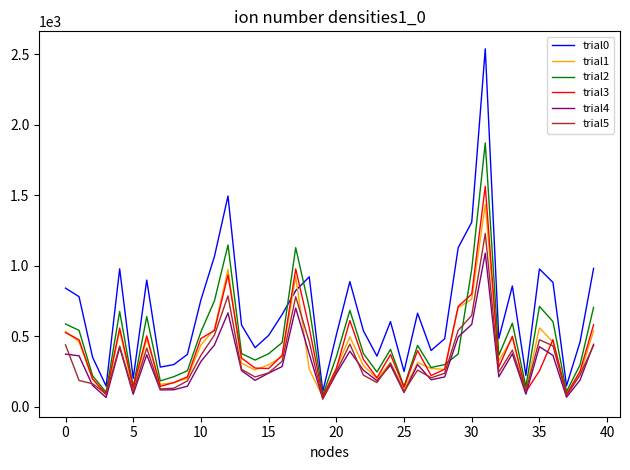

What is the maximum value for trial1?

1435